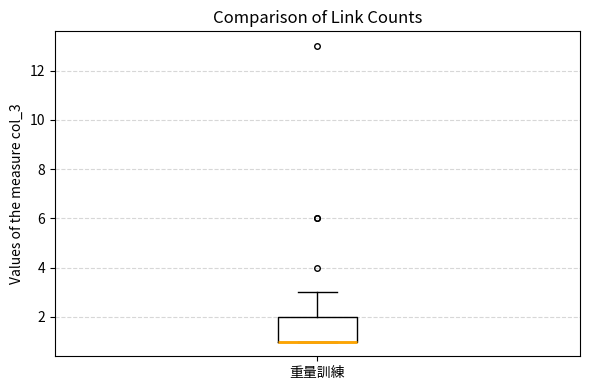

Transcribe this box plot: give where the median line is, the range the box spans, and where the two whiskers end, as read against the y-axis. The values are not printed on the chart, so give them approximately, as read against the axis.

median 1 (drawn on the box's lower edge), box 1 to 2, whiskers 1 to 3